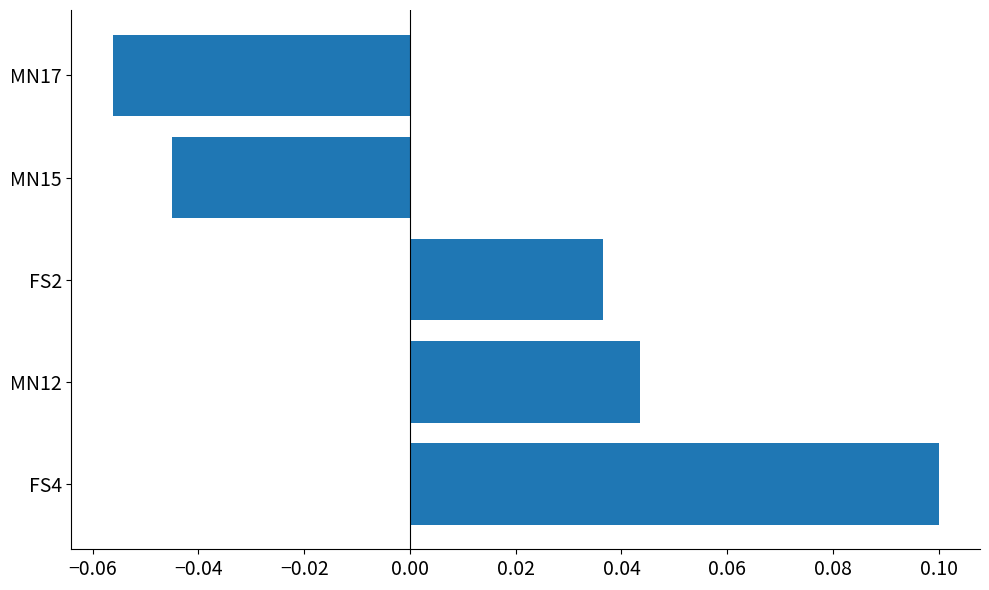

How many bars are there in total?

5